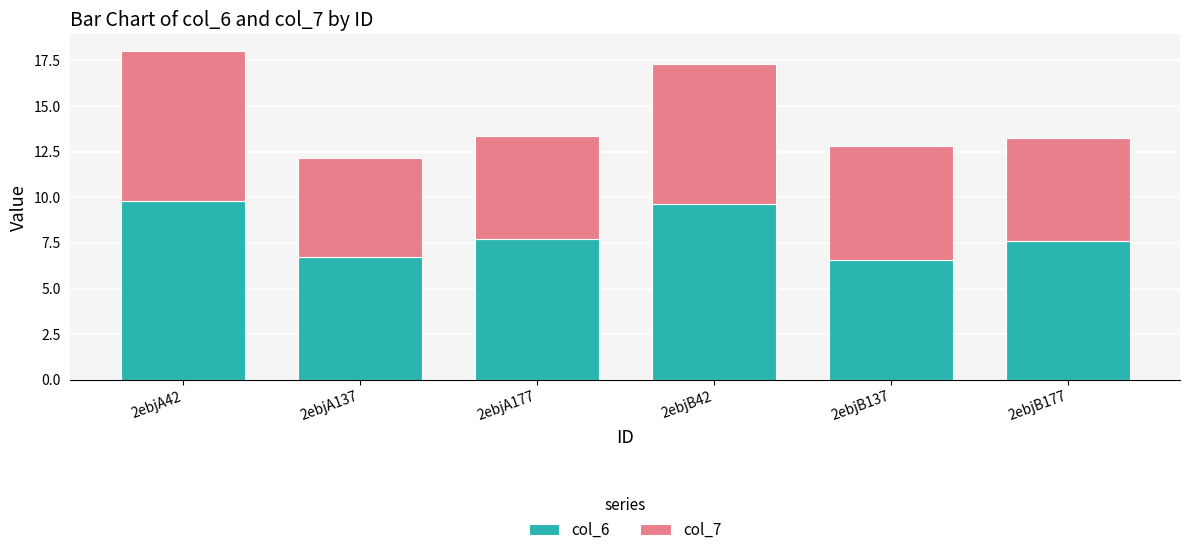

What is the maximum value for col_6?

9.8